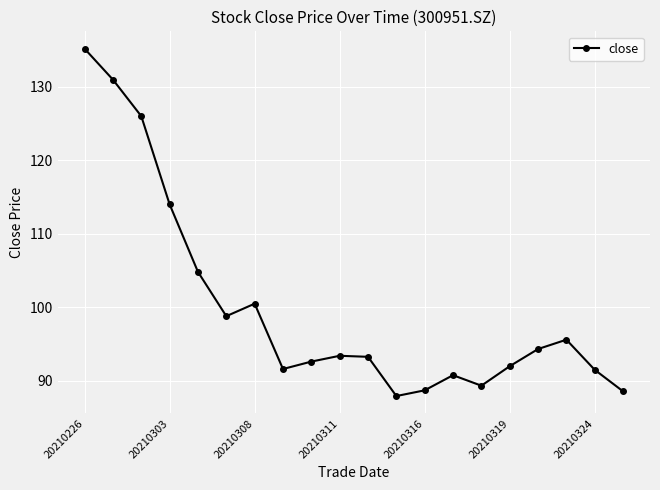

What is the value of the 8th point from the left?

91.6